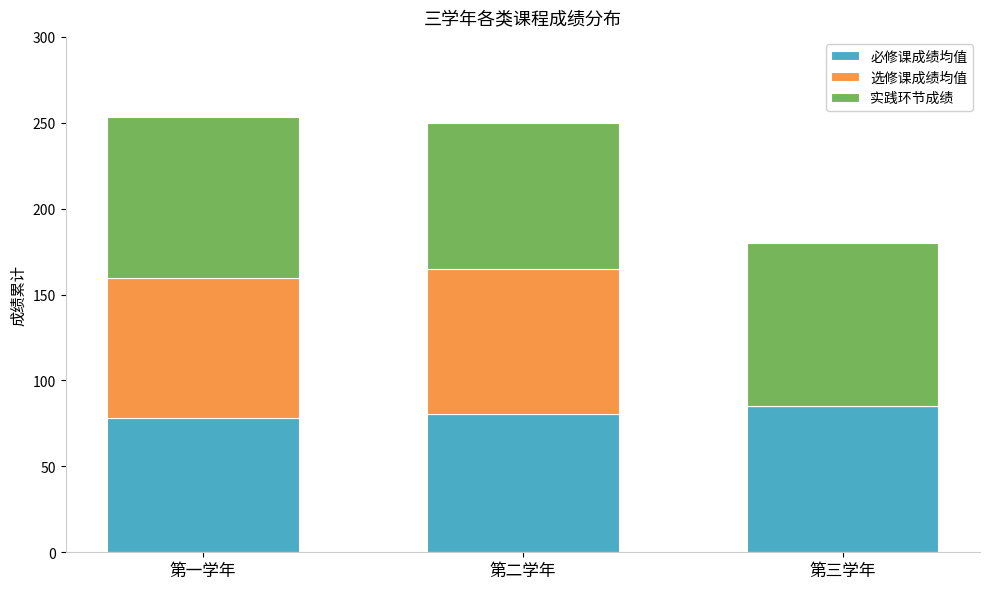

What are all the series names shown in the legend?

必修课成绩均值, 选修课成绩均值, 实践环节成绩